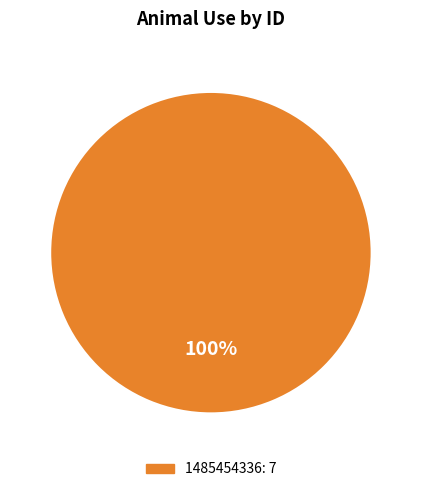

How many segments does this pie chart have?

1